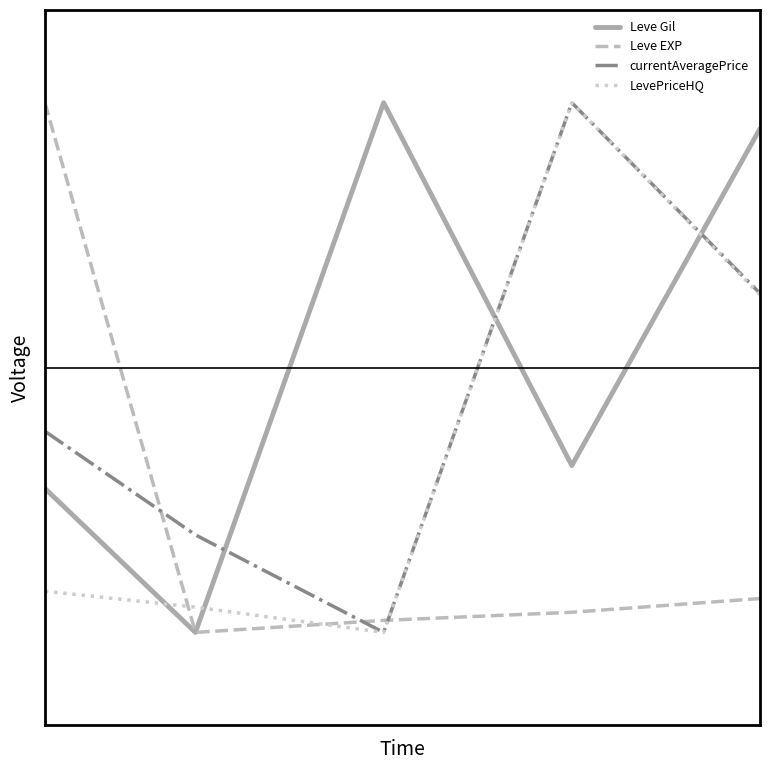

Does the chart display data point markers on the line(s)?

No